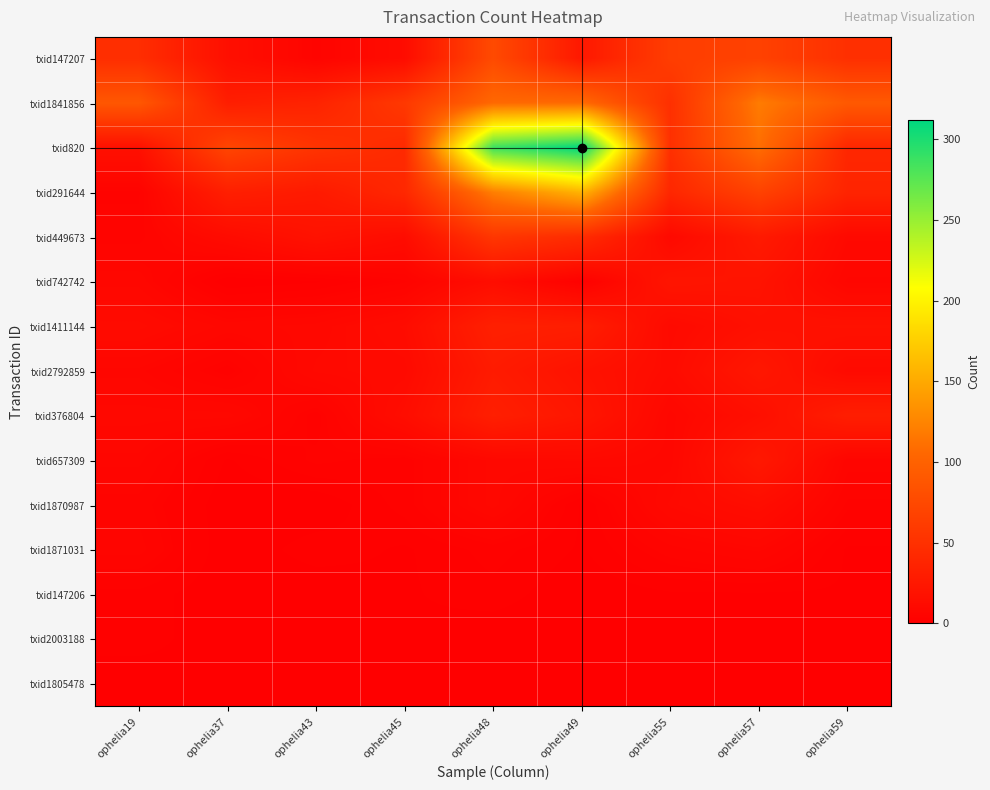

At how many categories does at least one series exceed 243?

2